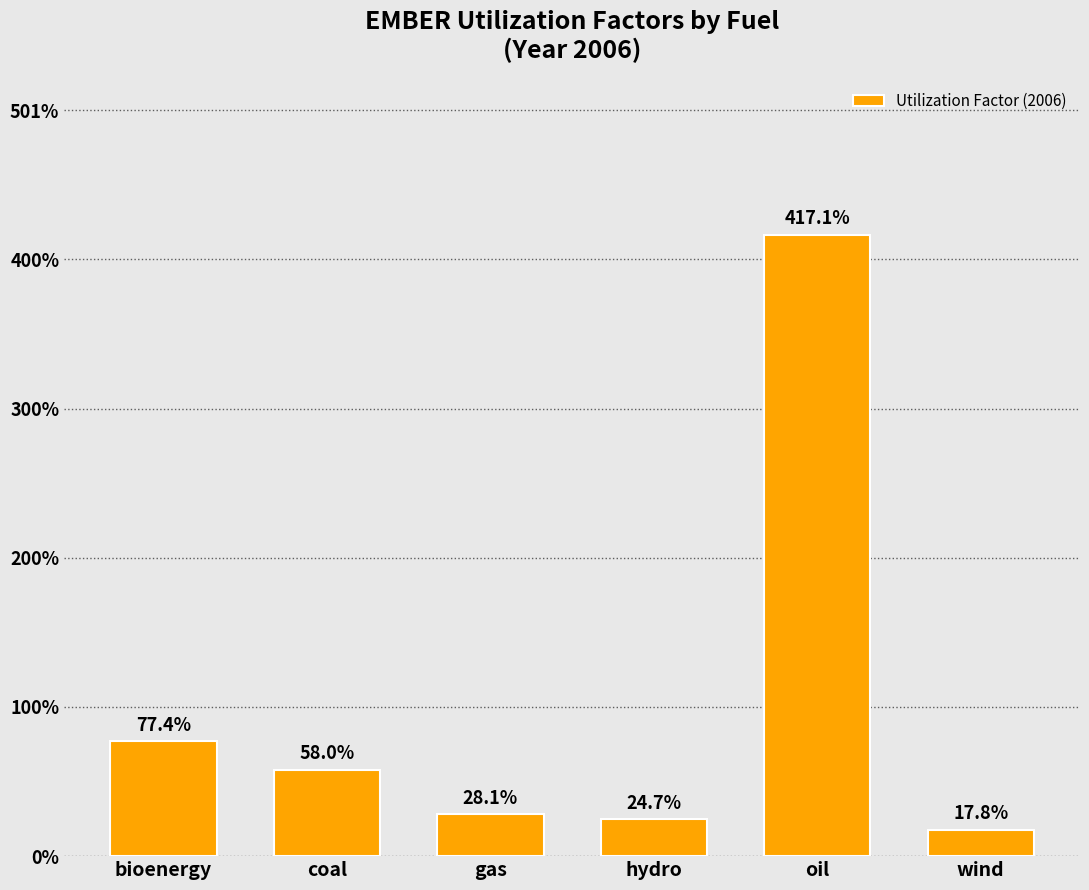

How many bars are there in total?

6